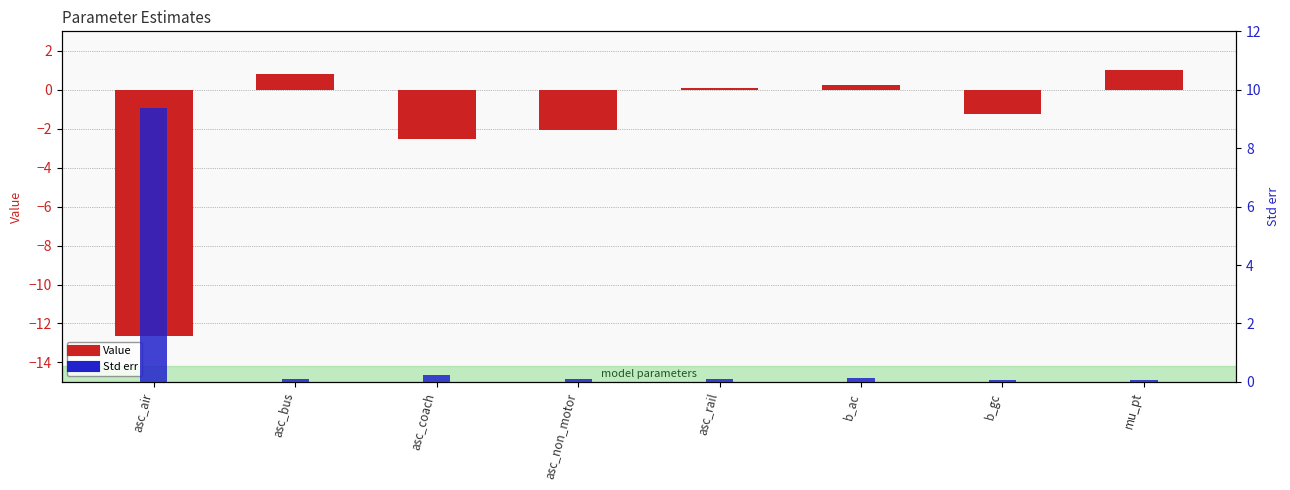

What is the smallest value displayed?

-12.6